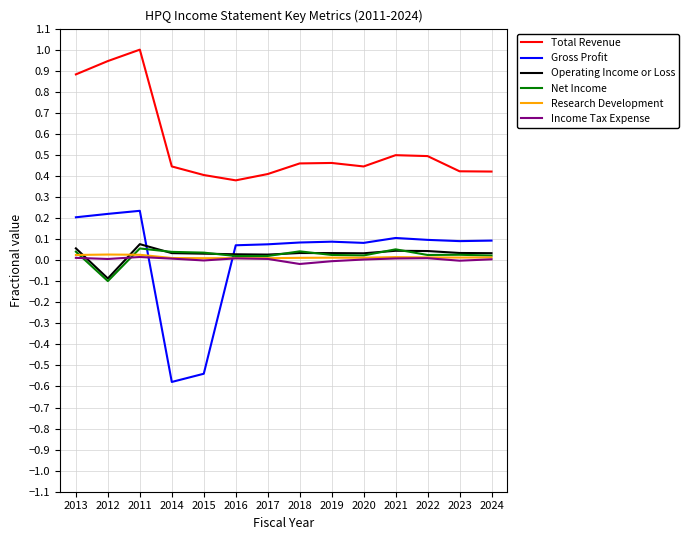

Is it true that Total Revenue equals 0.1 at 2016?

False